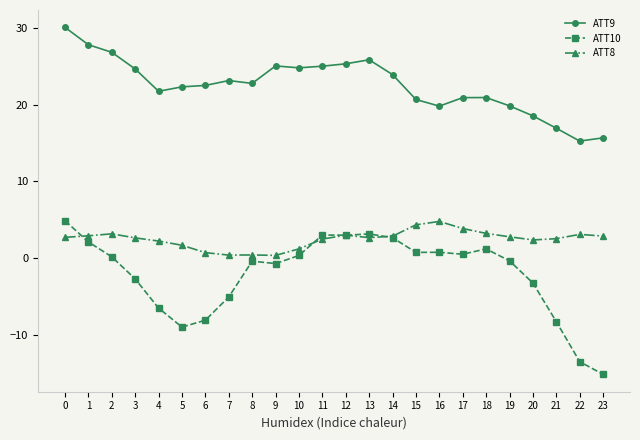

What is the average value of the ATT9 series?

22.5